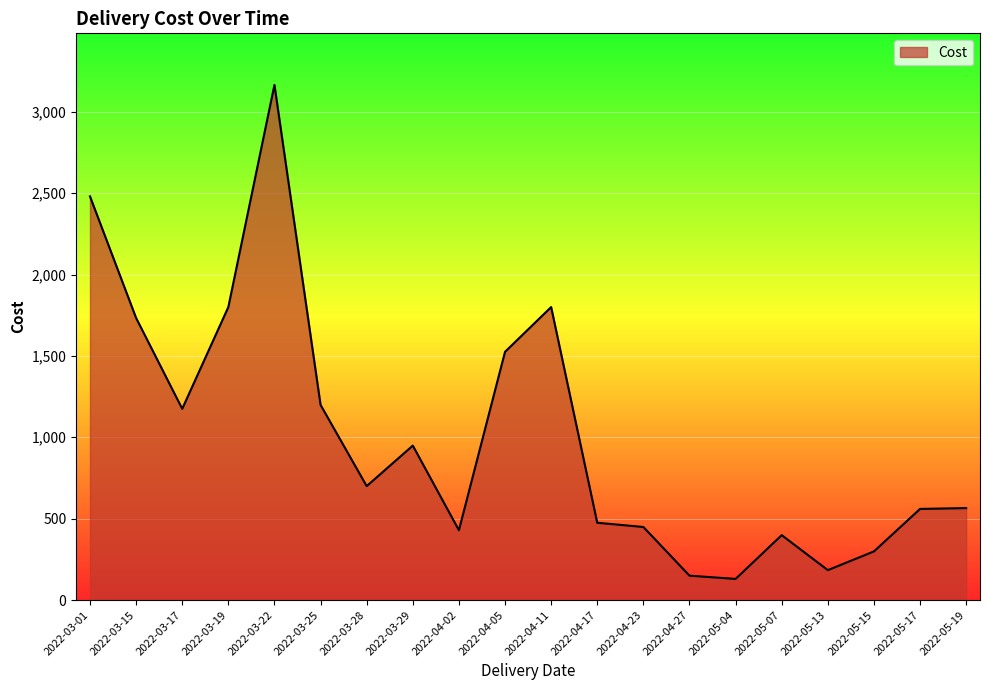

The chart shows a value of 3165.0 at 2022-03-22. True or false?

True